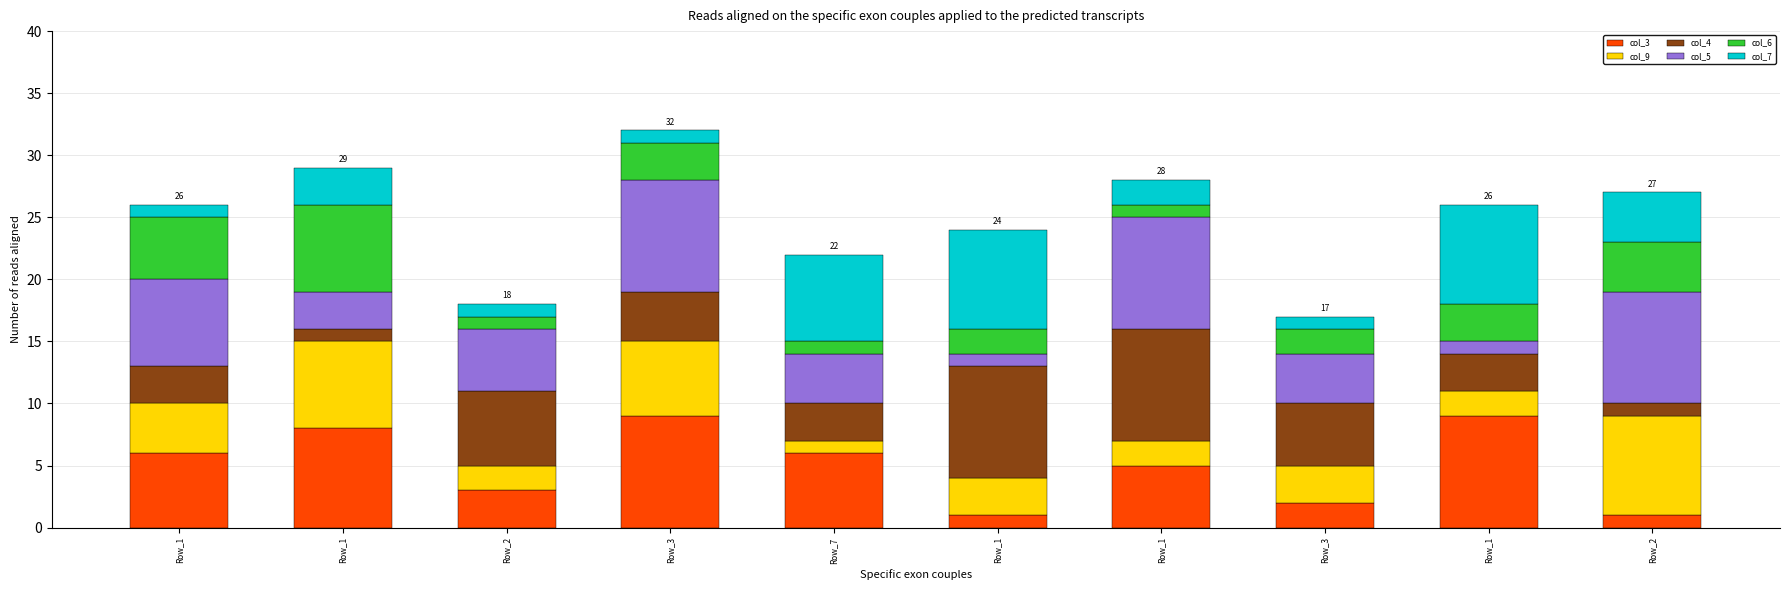

What are all the series names shown in the legend?

col_3, col_9, col_4, col_5, col_6, col_7